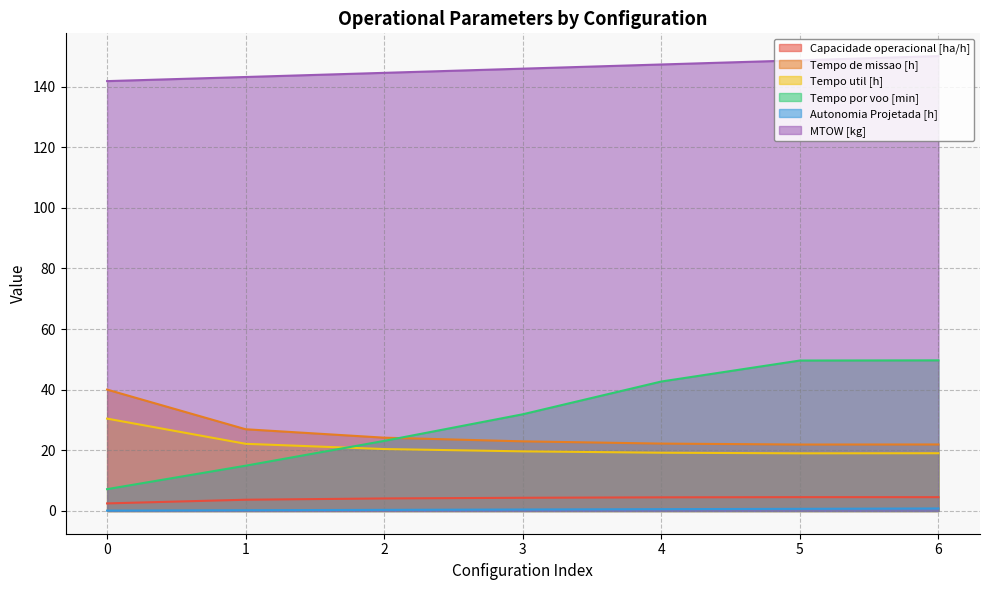

Reading left to right, extract all data points from this chart.

Capacidade operacional [ha/h]: 2.5	3.7	4.1	4.4	4.5	4.6	4.6
Tempo de missao [h]: 40.0	27.0	24.2	23.0	22.2	21.9	21.9
Tempo util [h]: 30.5	22.2	20.4	19.7	19.2	19.0	19.1
Tempo por voo [min]: 7.2	14.9	23.1	31.9	42.7	49.6	49.7
Autonomia Projetada [h]: 0.1	0.2	0.4	0.5	0.6	0.7	0.8
MTOW [kg]: 141.8	143.2	144.5	145.9	147.3	148.7	150.1